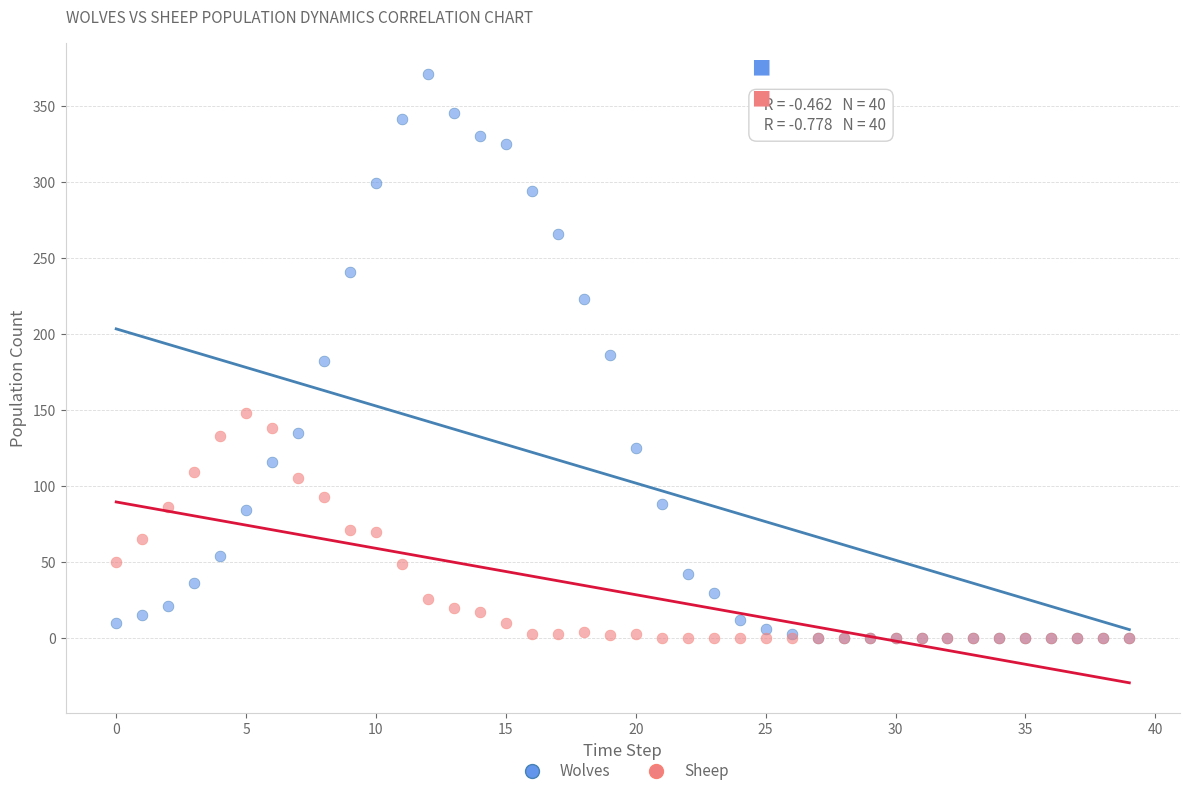

Which series has the largest Y range (max minus min)?

Wolves